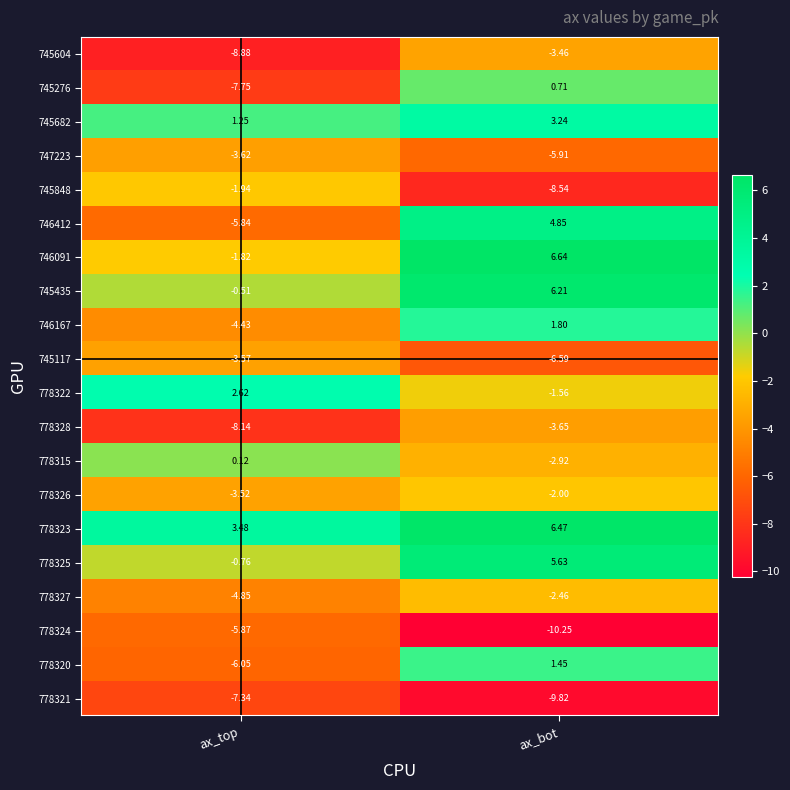

At which label is 745435 closest to 2?

ax_top